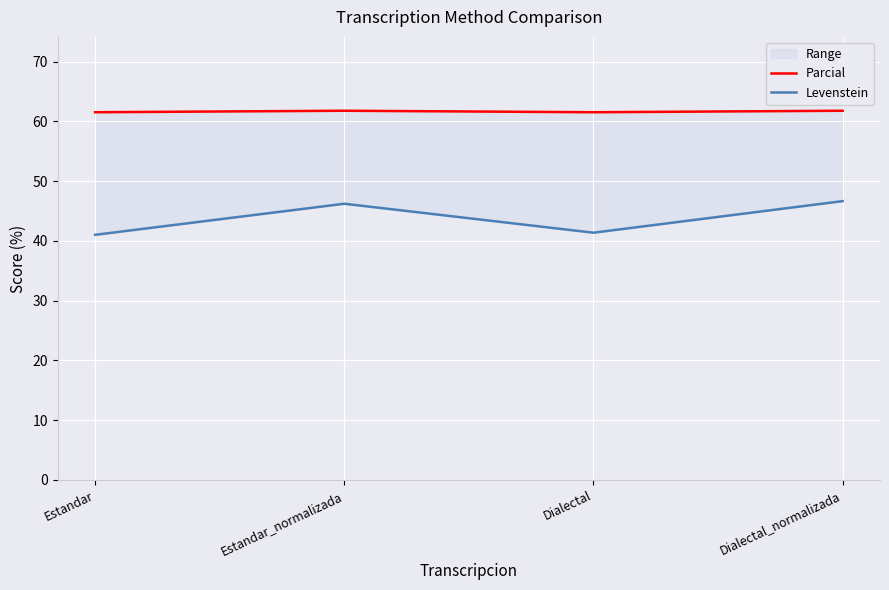

Reading left to right, list all the values displayed in this chart.

Parcial: 61.5	61.8	61.5	61.8
Levenstein: 41.0	46.2	41.4	46.7